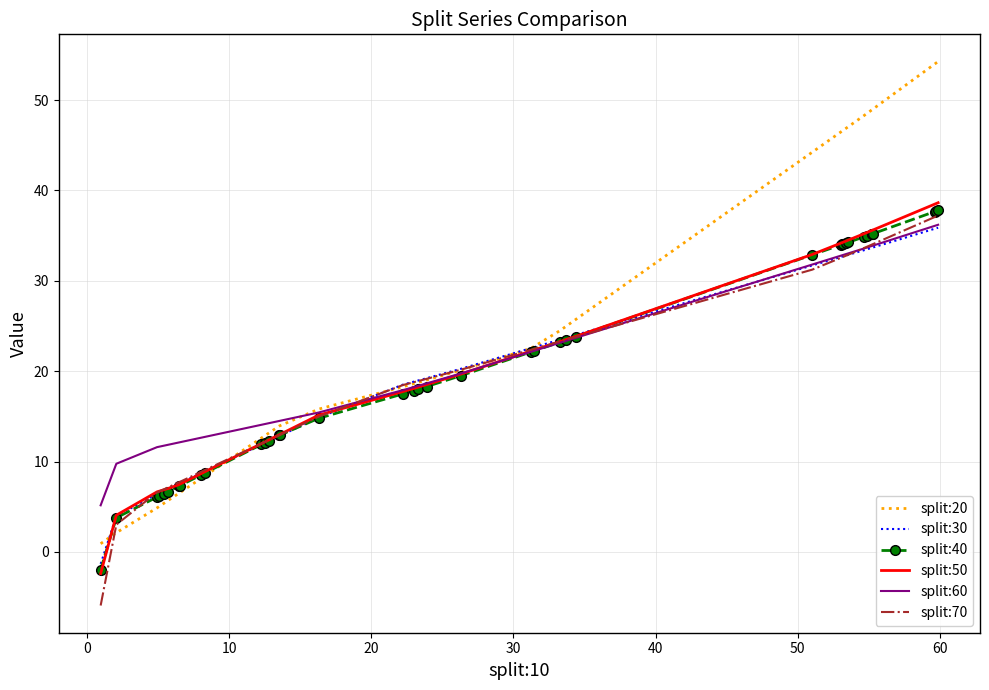

Reading right to left, what are all the values shown in this chart?

split:20: 54.3	54.1	54.0	49.0	48.9	48.9	48.5	48.3	47.1	46.8	46.6	46.6	46.5	44.2	25.7	25.0	24.5	22.7	22.5	20.1	19.0	18.8	18.6	18.3	15.8	13.9	13.9	13.2	12.9	12.6	8.4	8.1	6.5	6.5	5.7	5.4	5.0	4.9	2.1	0.9
split:30: 35.9	35.8	35.8	33.7	33.7	33.7	33.5	33.4	32.9	32.8	32.7	32.7	32.6	31.7	24.0	23.7	23.5	22.7	22.5	20.3	19.2	19.0	18.8	18.5	14.9	12.8	12.8	12.3	12.1	11.9	8.9	8.7	7.6	7.5	7.0	6.8	6.5	6.4	3.9	-1.3
split:40: 37.8	37.7	37.7	35.2	35.2	35.2	35.0	34.9	34.3	34.2	34.0	34.0	34.0	32.9	23.8	23.5	23.2	22.2	22.1	19.5	18.3	18.0	17.9	17.5	14.8	12.9	12.9	12.3	12.1	11.9	8.7	8.5	7.3	7.3	6.7	6.5	6.1	6.1	3.8	-2.0
split:50: 38.6	38.6	38.5	35.6	35.6	35.6	35.4	35.2	34.5	34.4	34.2	34.2	34.2	32.9	23.8	23.5	23.3	22.3	22.2	19.7	18.5	18.2	18.1	17.8	15.1	13.0	13.0	12.4	12.2	12.0	8.9	8.7	7.5	7.4	7.0	6.9	6.7	6.6	4.1	-2.4
split:60: 36.2	36.1	36.1	33.9	33.9	33.9	33.7	33.6	33.0	32.9	32.8	32.8	32.8	31.8	23.7	23.4	23.1	22.3	22.1	19.7	18.6	18.4	18.2	17.9	15.4	14.5	14.5	14.2	14.2	14.1	12.7	12.6	12.1	12.1	11.8	11.8	11.6	11.6	9.8	5.2
split:70: 37.2	37.1	37.1	34.1	34.0	34.0	33.8	33.6	32.9	32.8	32.6	32.6	32.5	31.2	23.8	23.5	23.3	22.5	22.4	20.2	19.2	18.9	18.8	18.5	15.0	12.9	12.9	12.4	12.2	12.0	9.1	8.9	7.7	7.7	7.1	6.9	6.7	6.6	3.0	-5.9